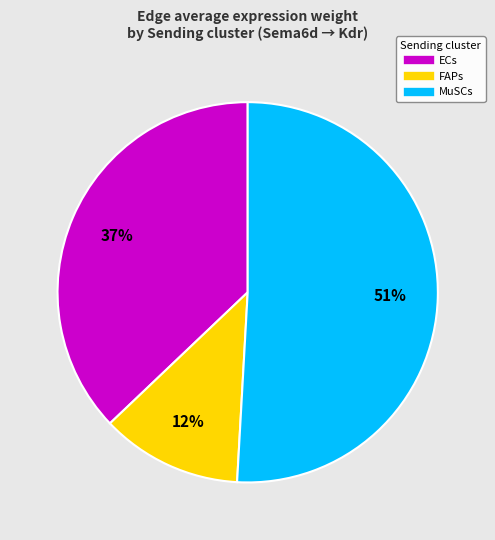

Which slice is the largest?

MuSCs